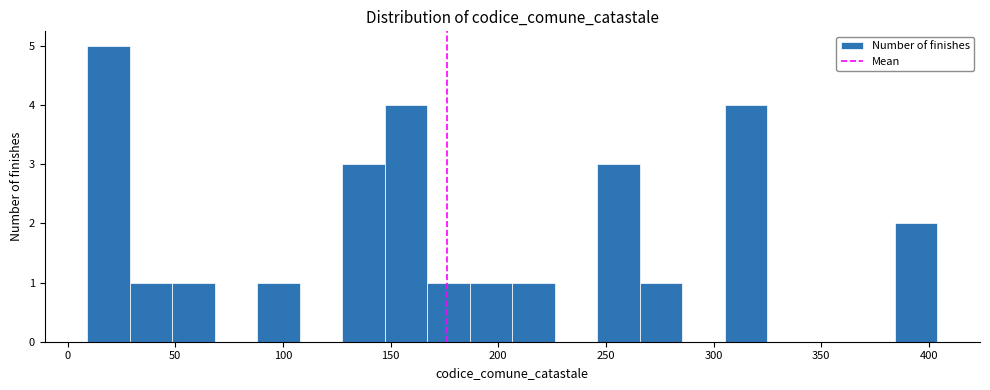

Read against the x-axis, roughly where is the centre of the tallest bar?

20